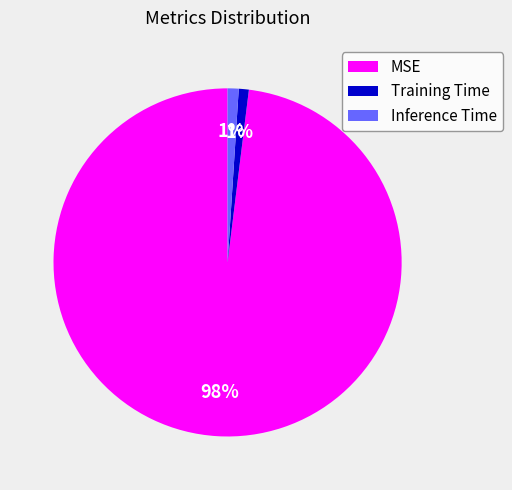

To the nearest percent, what portion does Inference Time represent?

1%